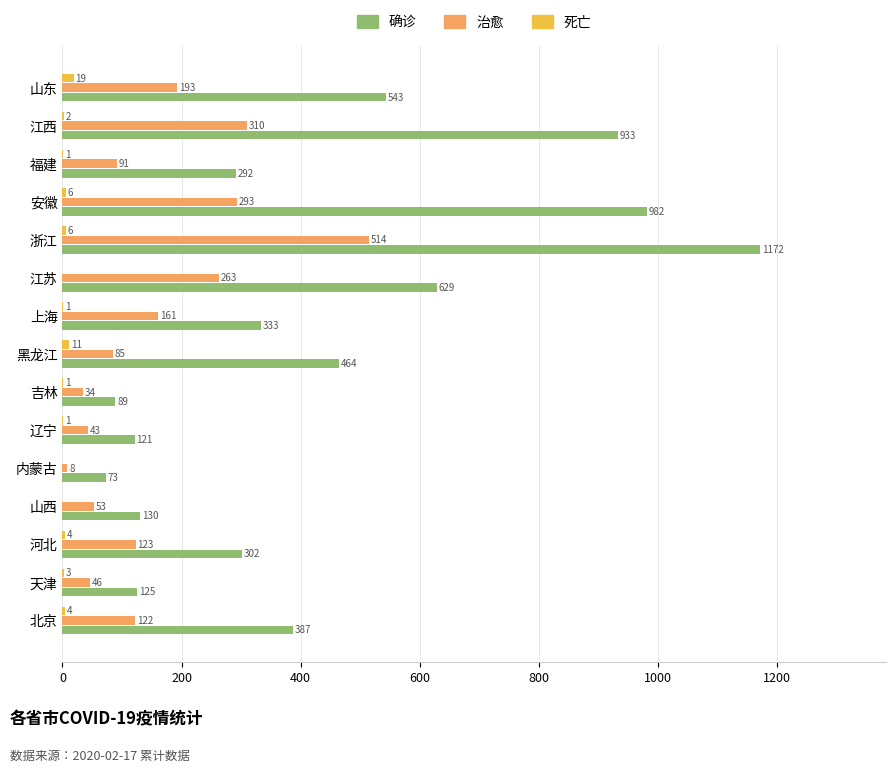

What is the greatest value displayed?

1172